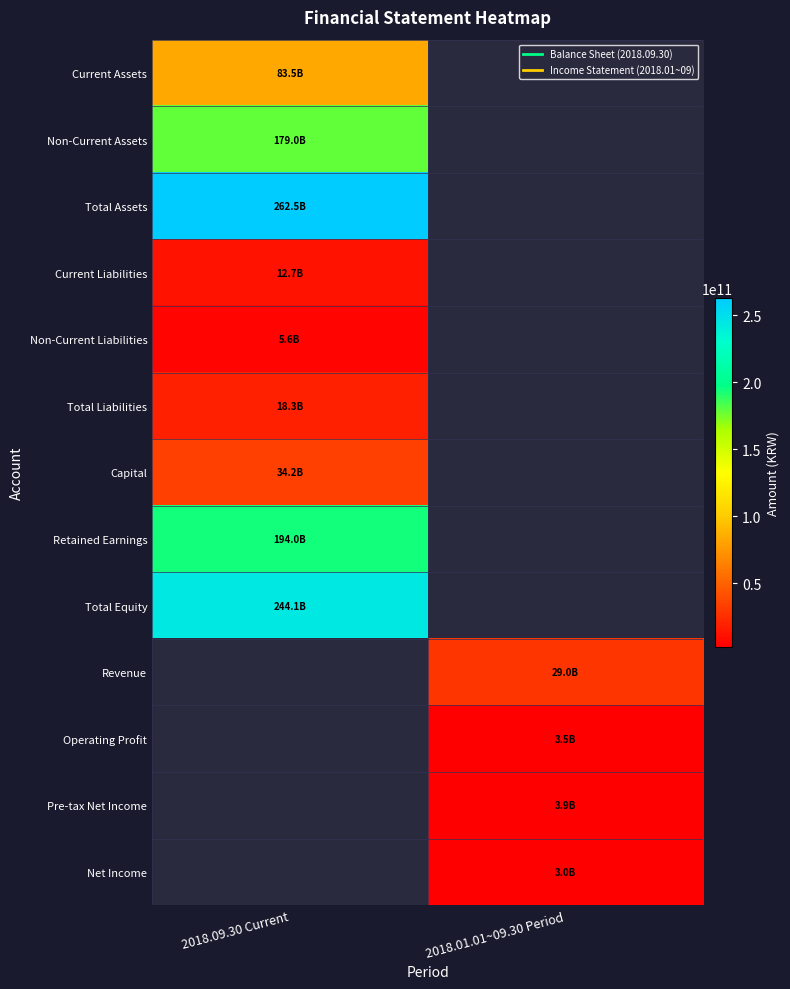

How many distinct data groups are displayed?

13